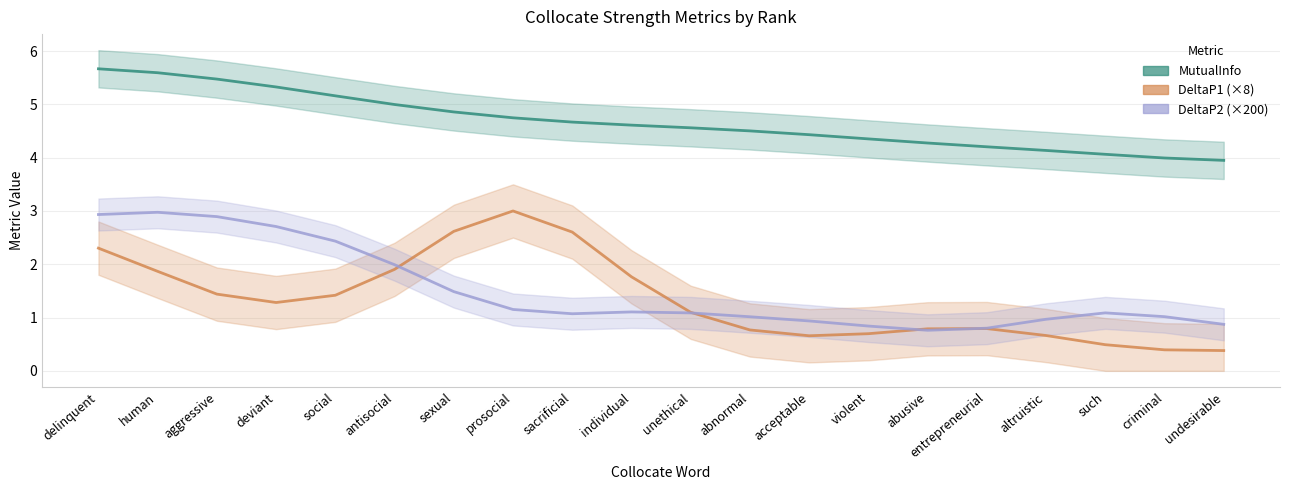

Which has a higher value, human or acceptable?

human